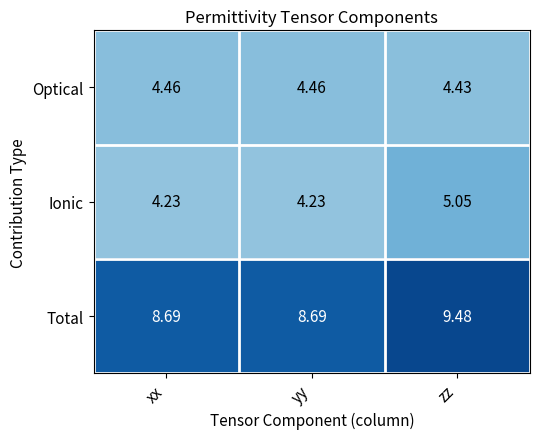

List the series in order of their peak value, lowest first.

Optical, Ionic, Total